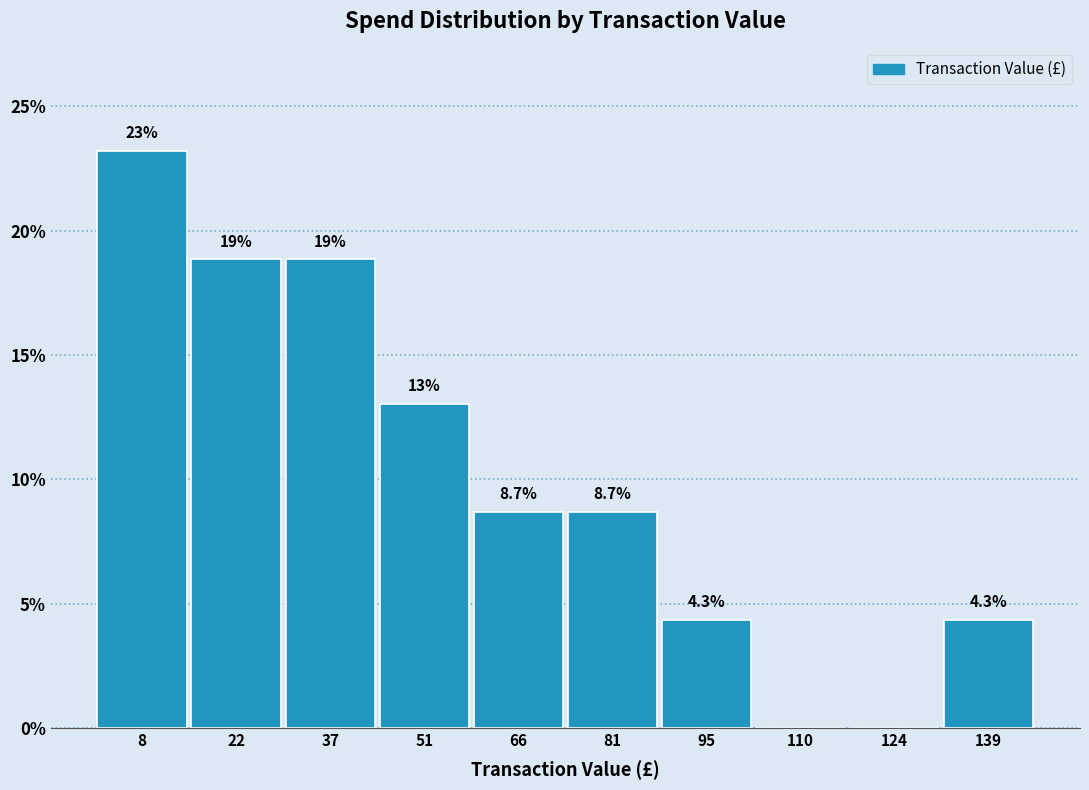

Over which range of the x-axis is the bar tallest?

0 to 16